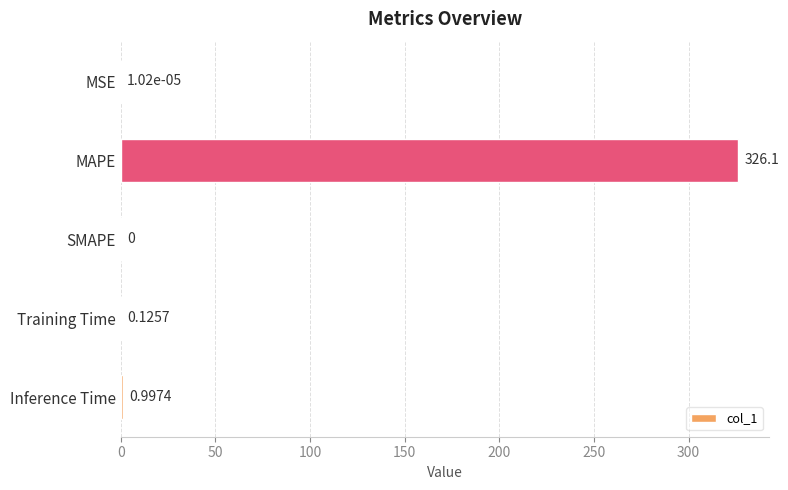

Are the bars horizontal?

Yes